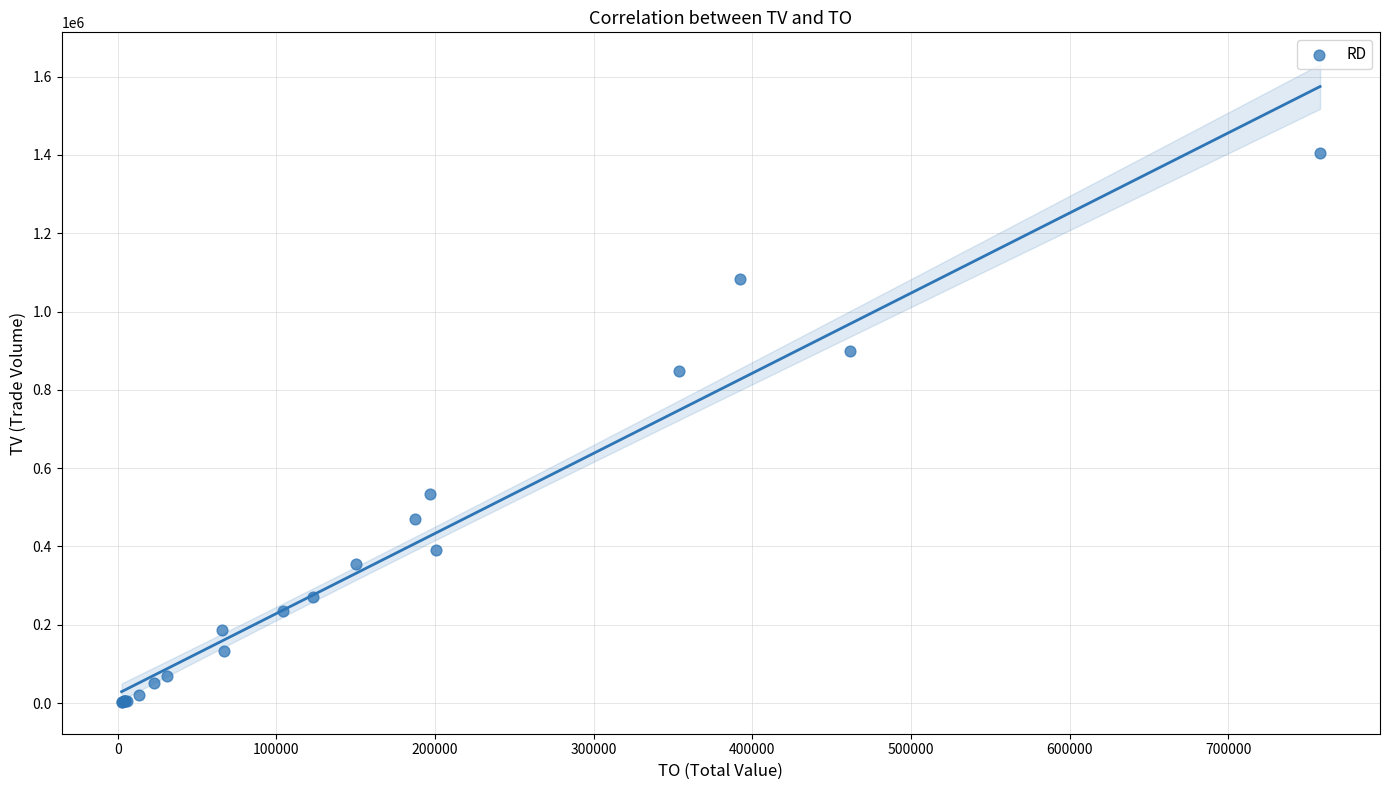

What Y value in the scatter plot is closest to 704000?

849000